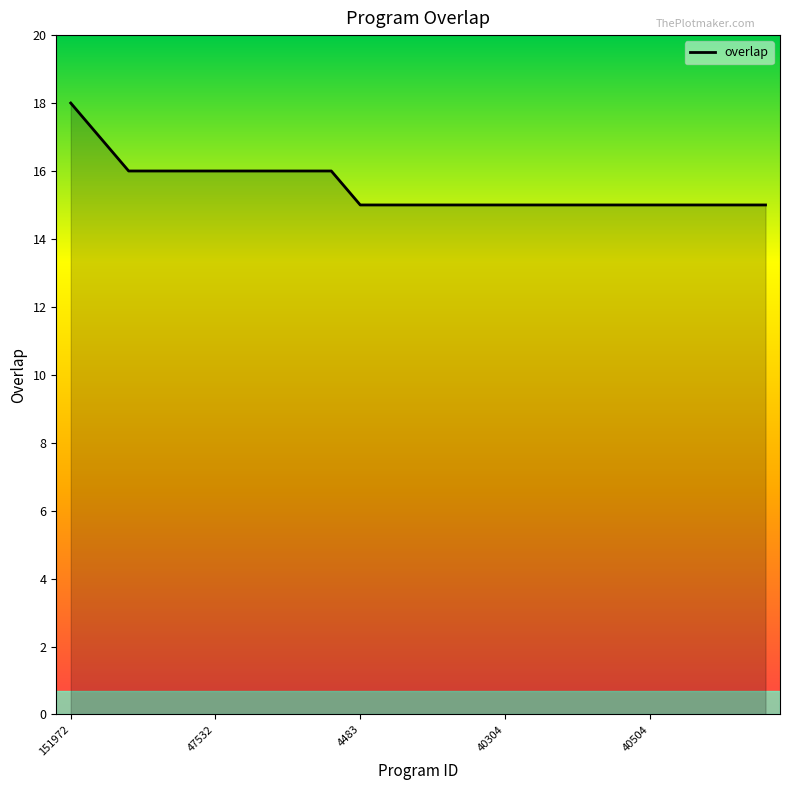

Does the chart display data point markers on the line(s)?

No